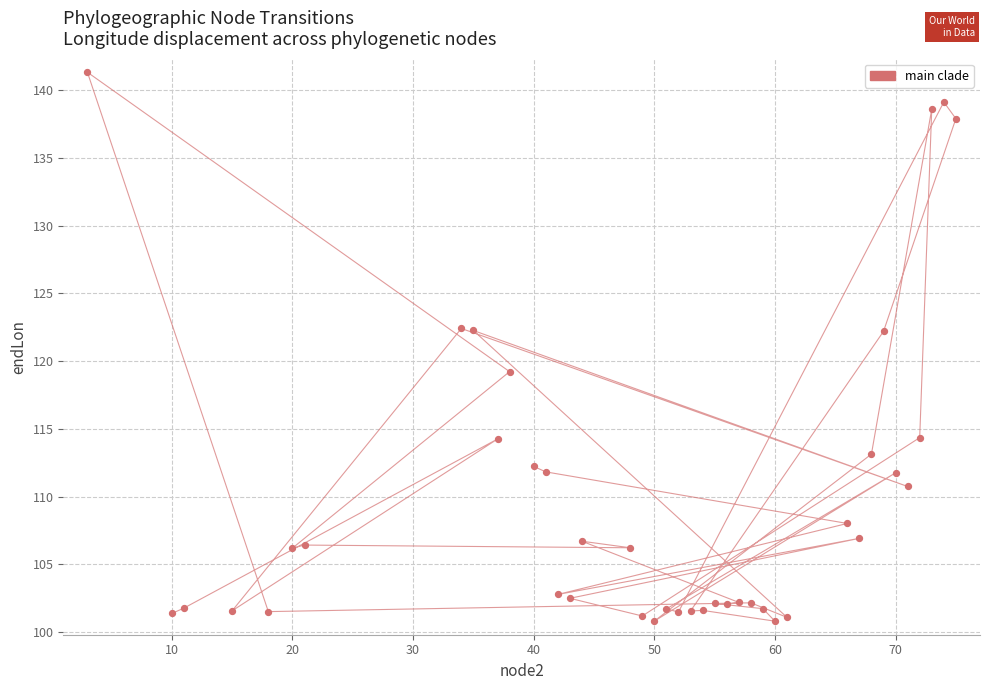

What is the range of Y values (max minus min)?

40.5